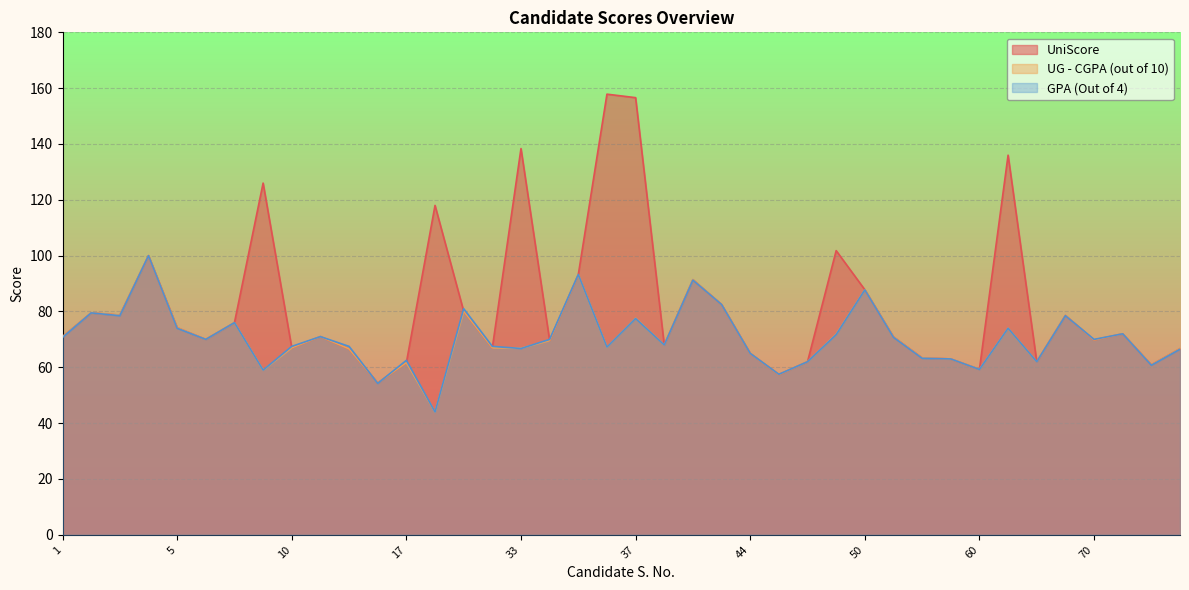

How many lines are shown in the chart?

3